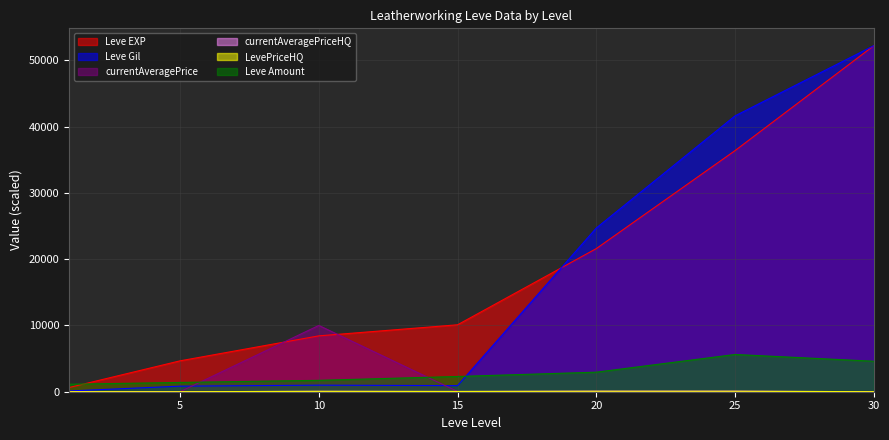

What is the difference between the highest and lowest values at 5?

4659.3